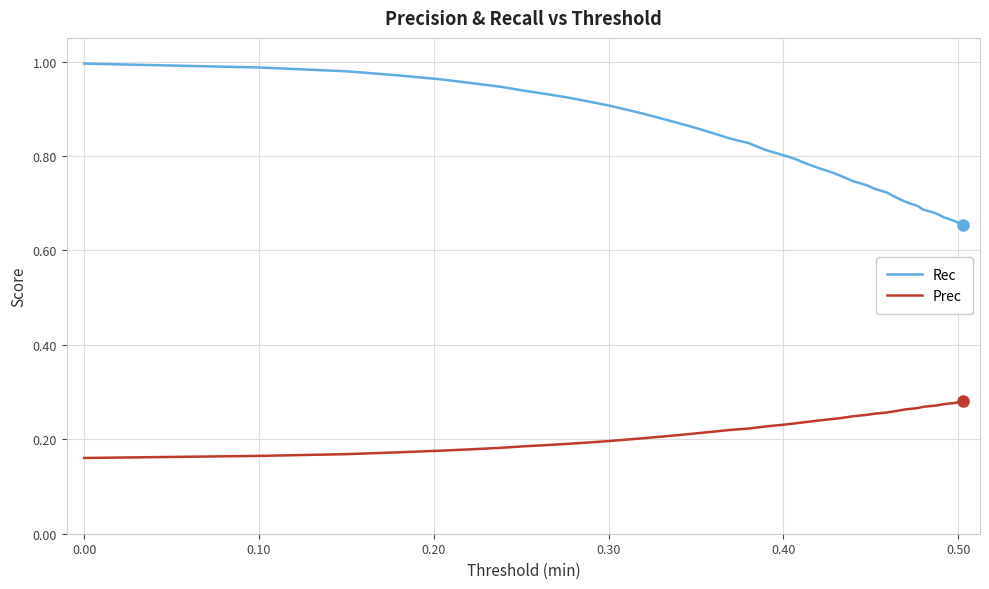

Is this an area chart (filled region under the line)?

No